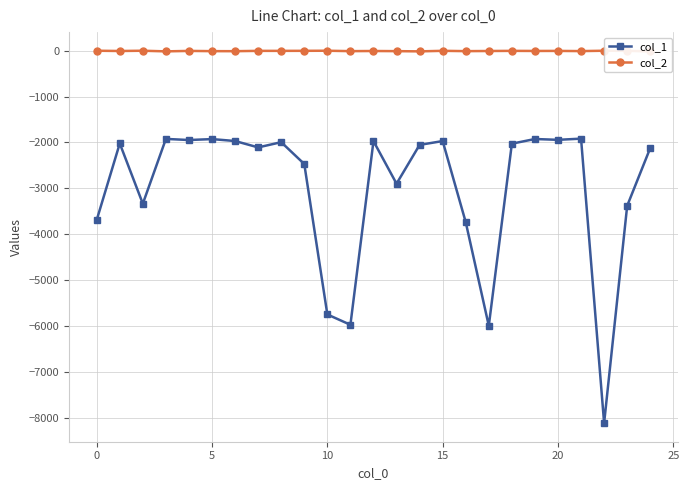

True or false: col_2 and col_1 cross at least once.

False